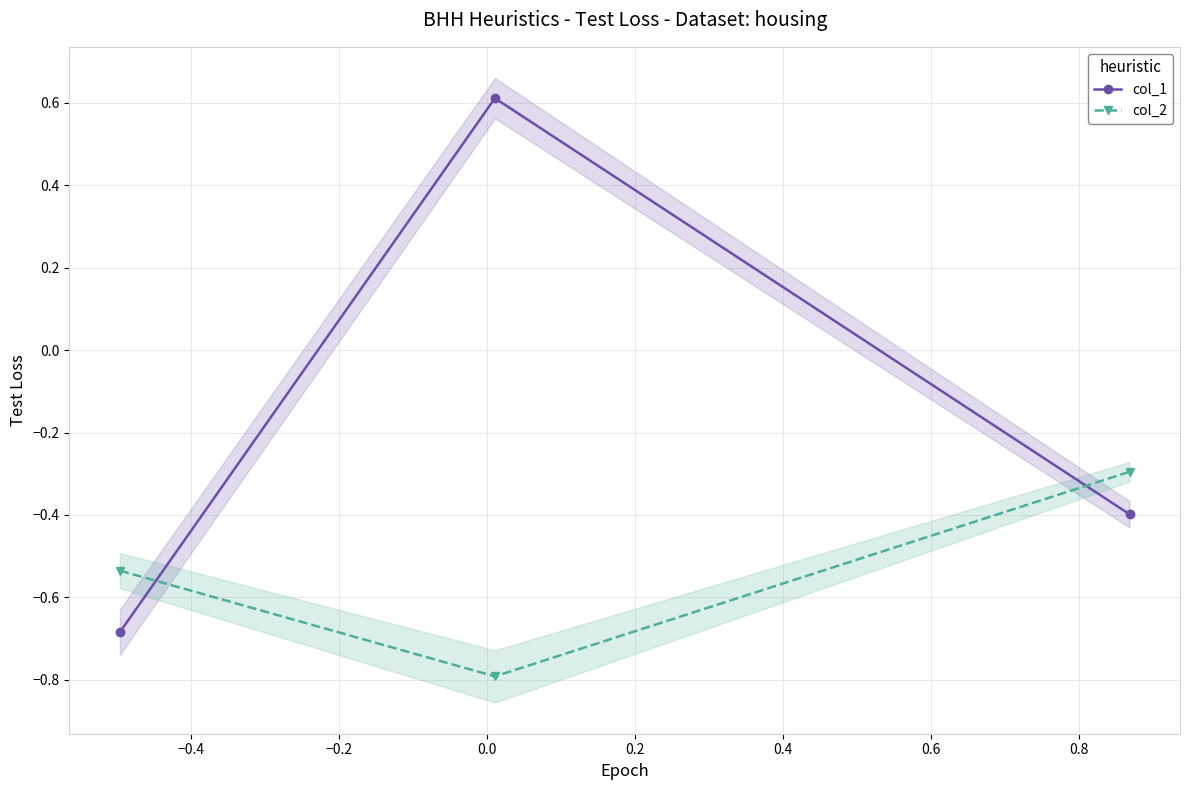

What is the difference between the highest and lowest values at −0.4?

1.4